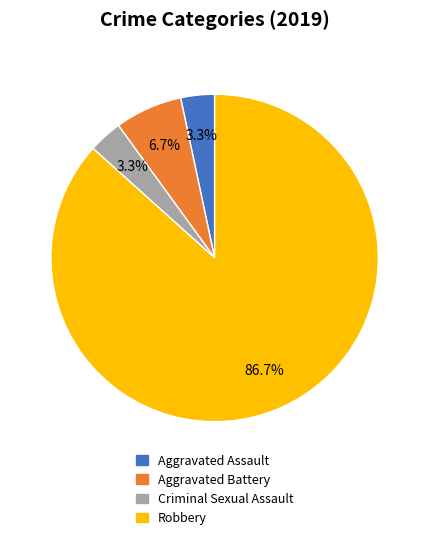

True or false: Aggravated Assault accounts for 16% of the total.

False